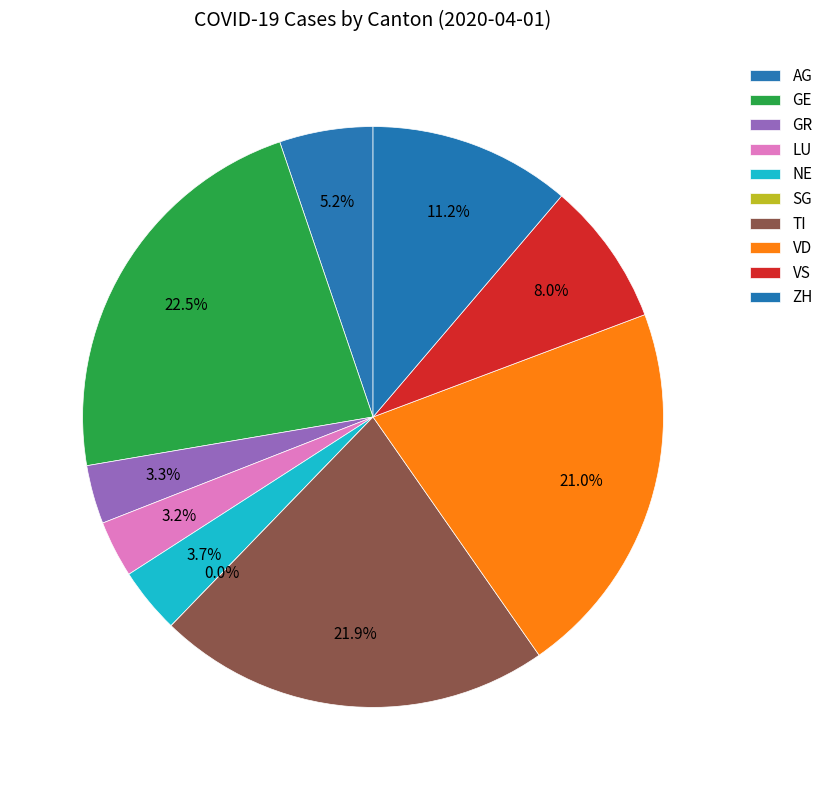

Does TI represent more than half of the total?

No